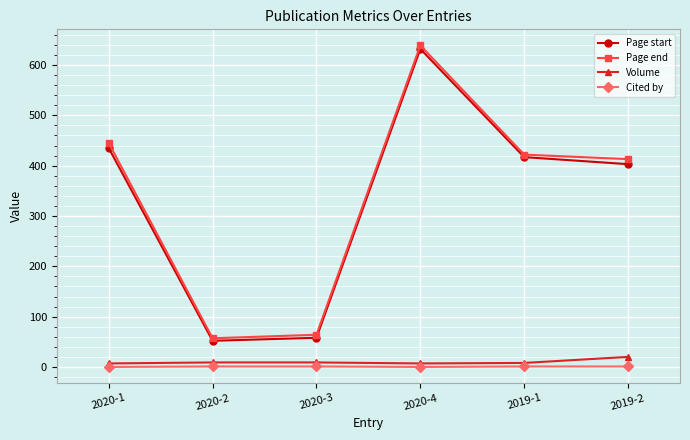

How many distinct data groups are displayed?

4